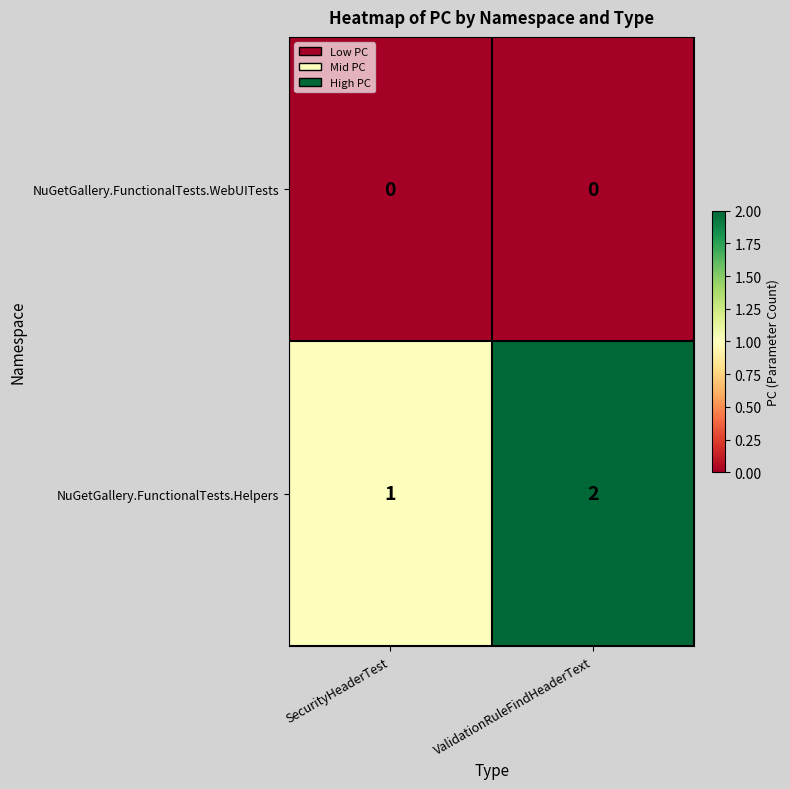

Reading left to right, extract all data points from this chart.

NuGetGallery.FunctionalTests.WebUITests: SecurityHeaderTest=0	ValidationRuleFindHeaderText=0
NuGetGallery.FunctionalTests.Helpers: SecurityHeaderTest=1	ValidationRuleFindHeaderText=2